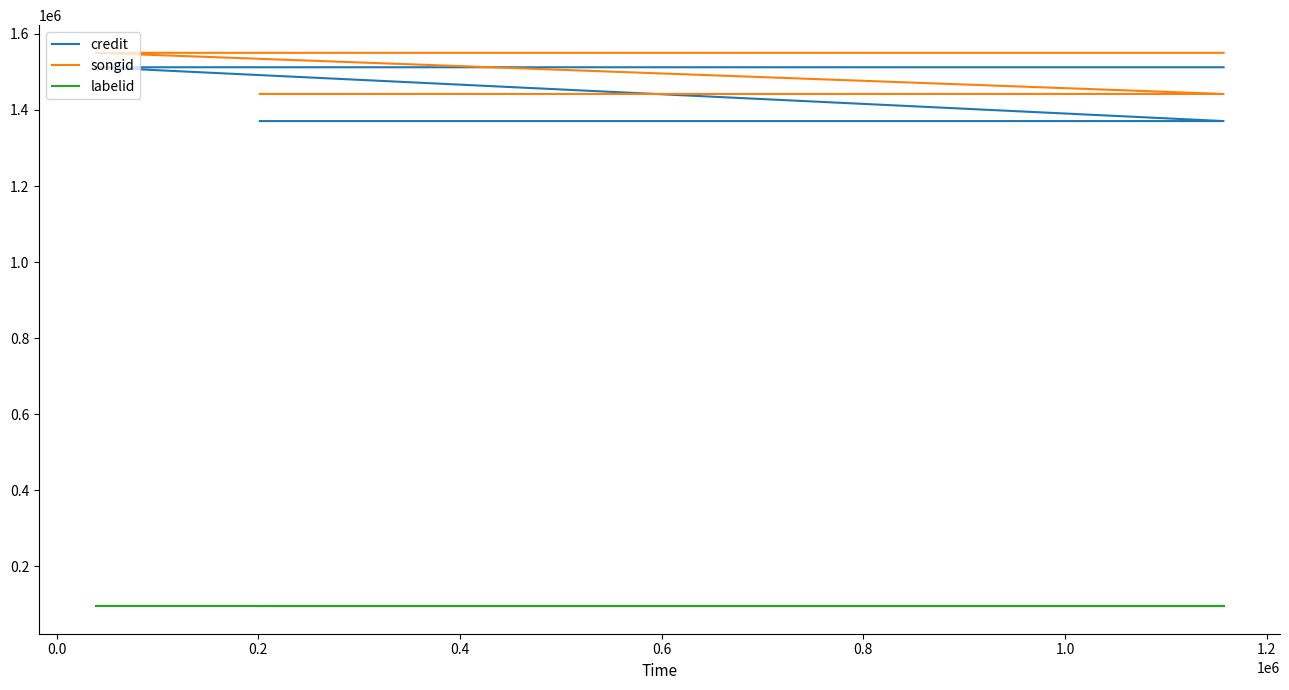

Is this an area chart (filled region under the line)?

No